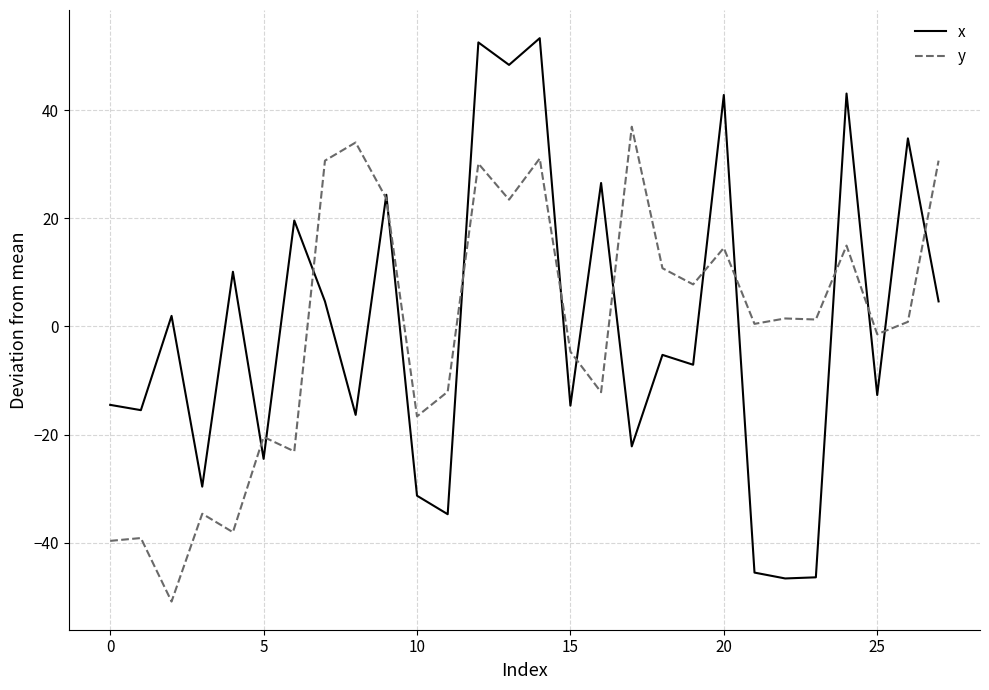

What is the maximum value shown in the chart?

53.3